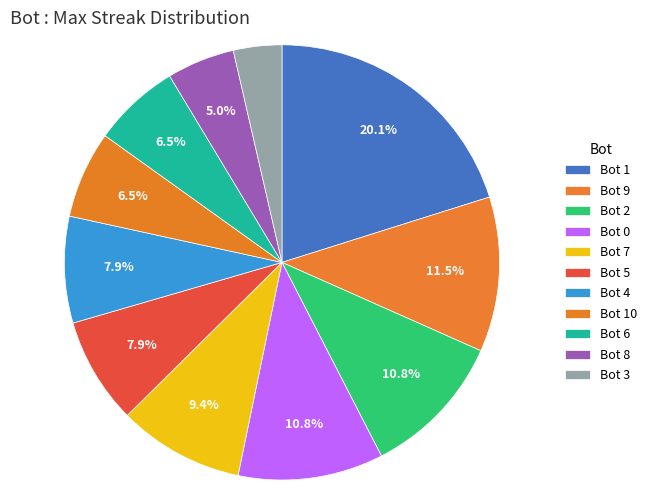

How many slices are in this pie chart?

11